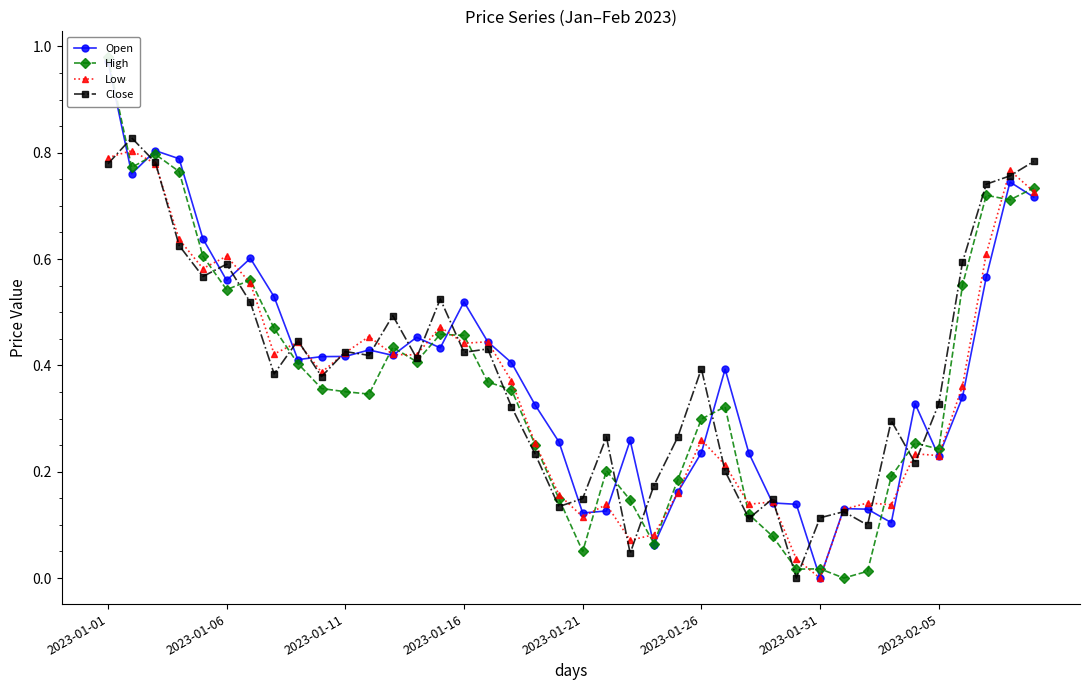

True or false: Low has more than 2 interior local peaks.

True